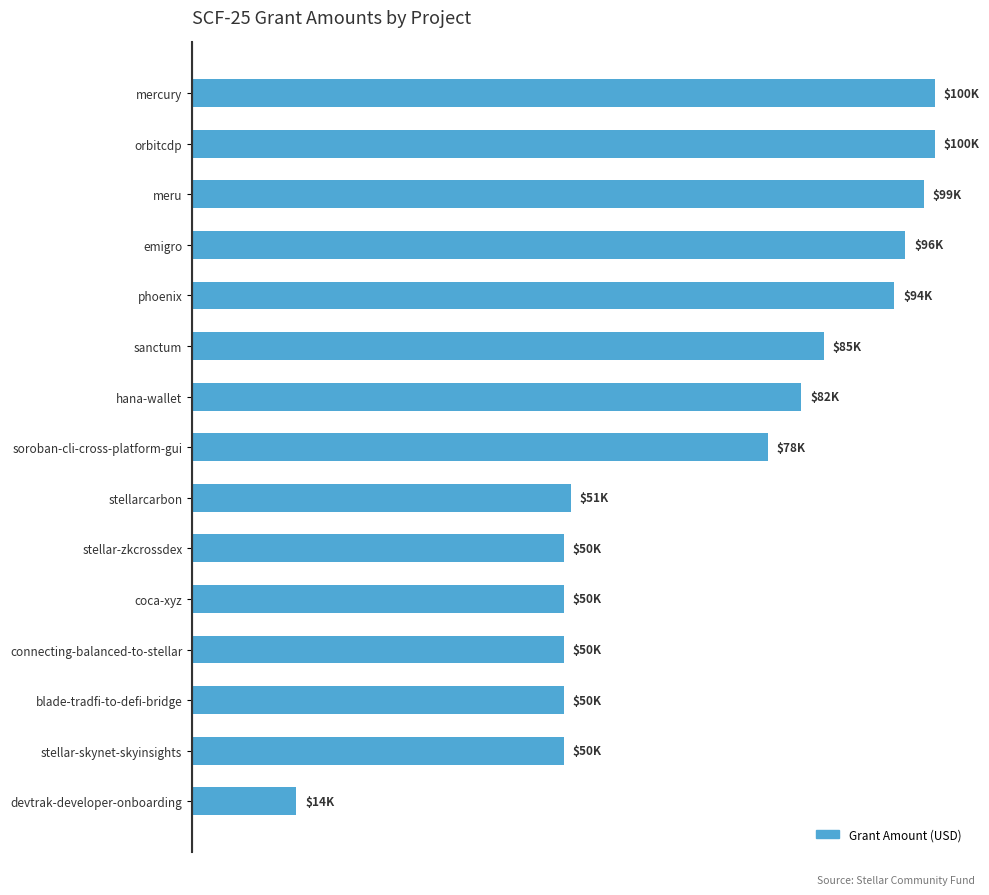

Does the chart contain any negative values?

No